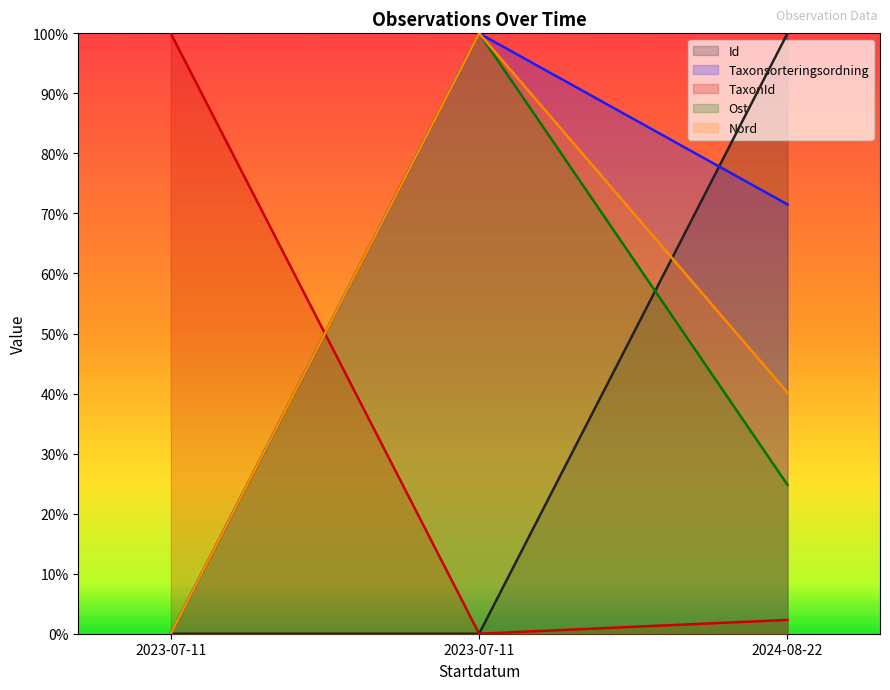

What is the label of the 3rd point from the left?

2024-08-22